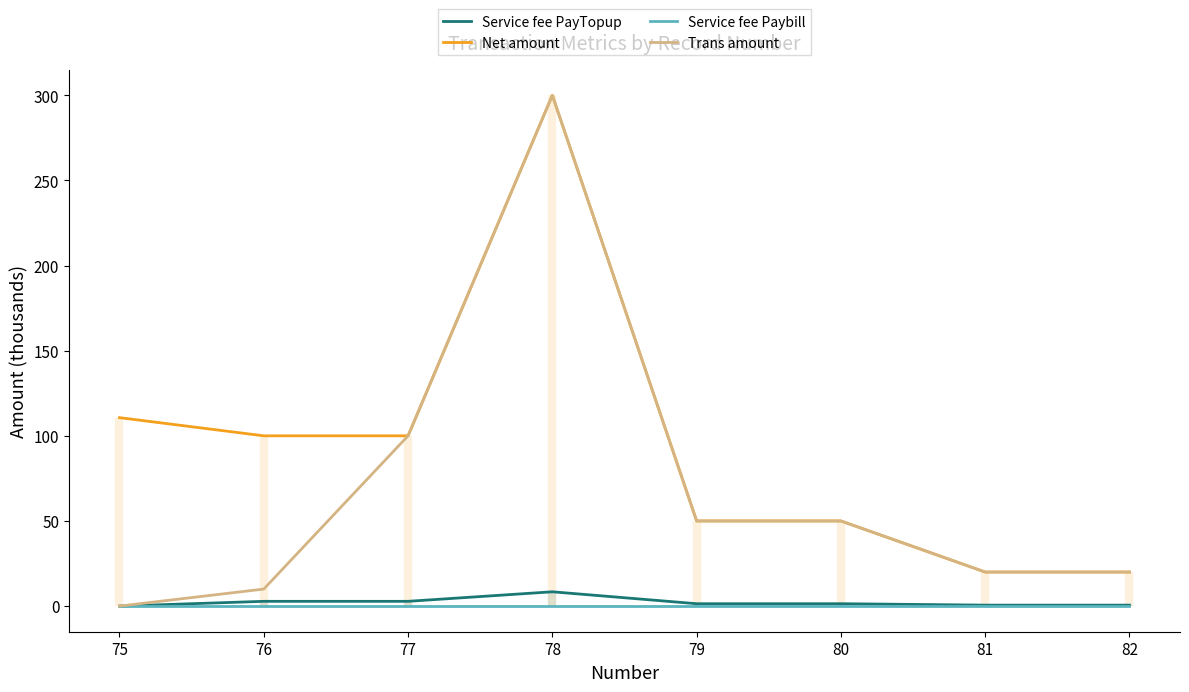

Is this an area chart (filled region under the line)?

No